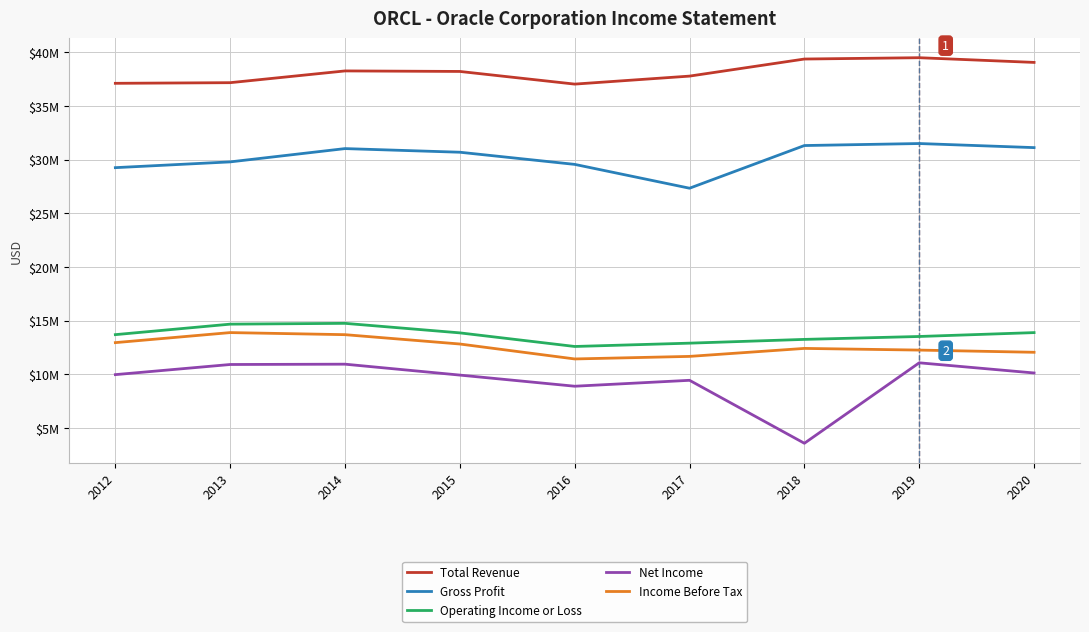

Rank the categories by Gross Profit value from highest to lowest.

2019, 2018, 2020, 2014, 2015, 2013, 2016, 2012, 2017